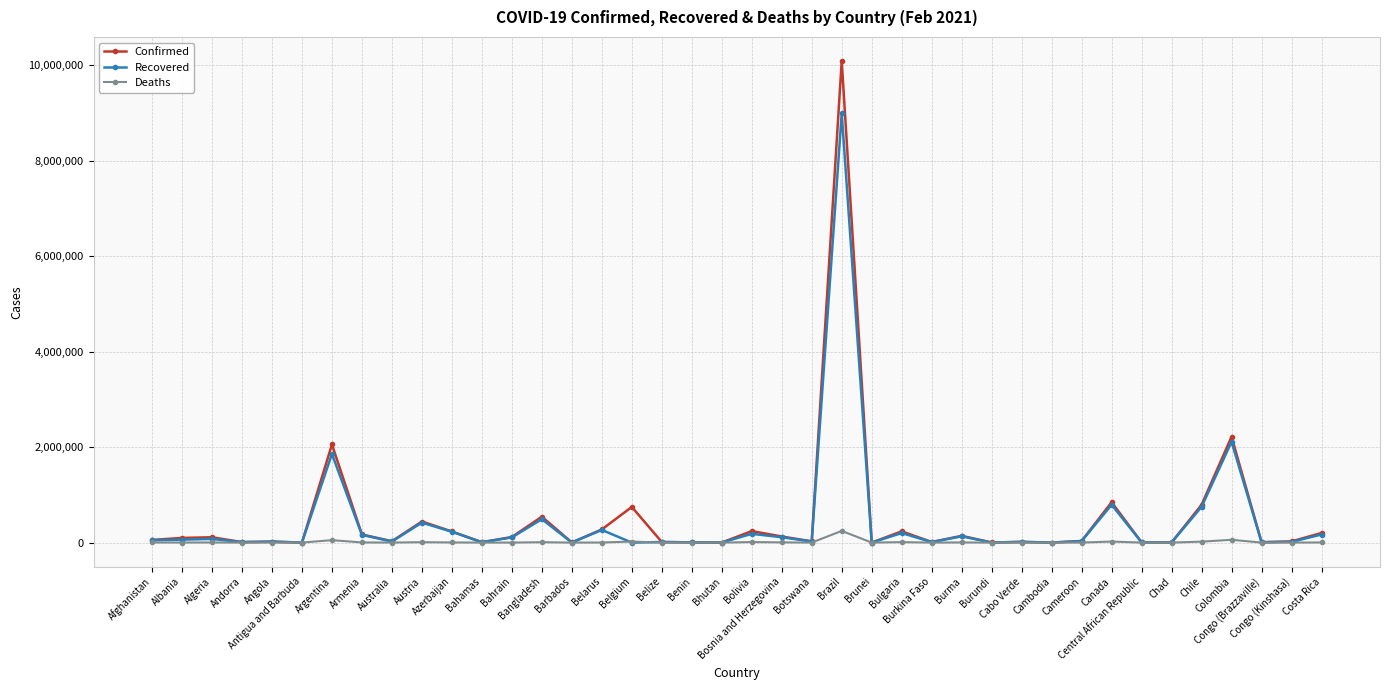

At how many categories does at least one series exceed 1636790?

3